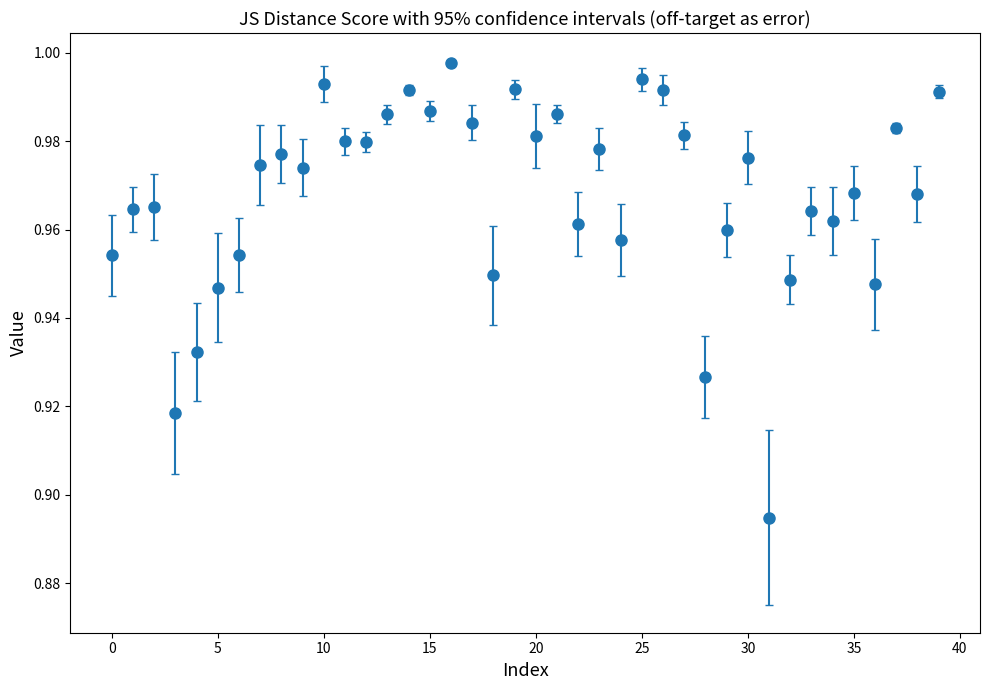

True or false: the data has more than 1 interior local peaks.

True